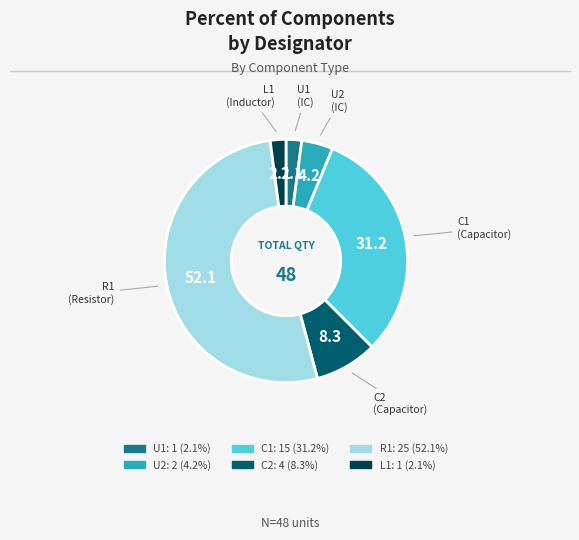

What is the largest slice in the pie chart?

R1